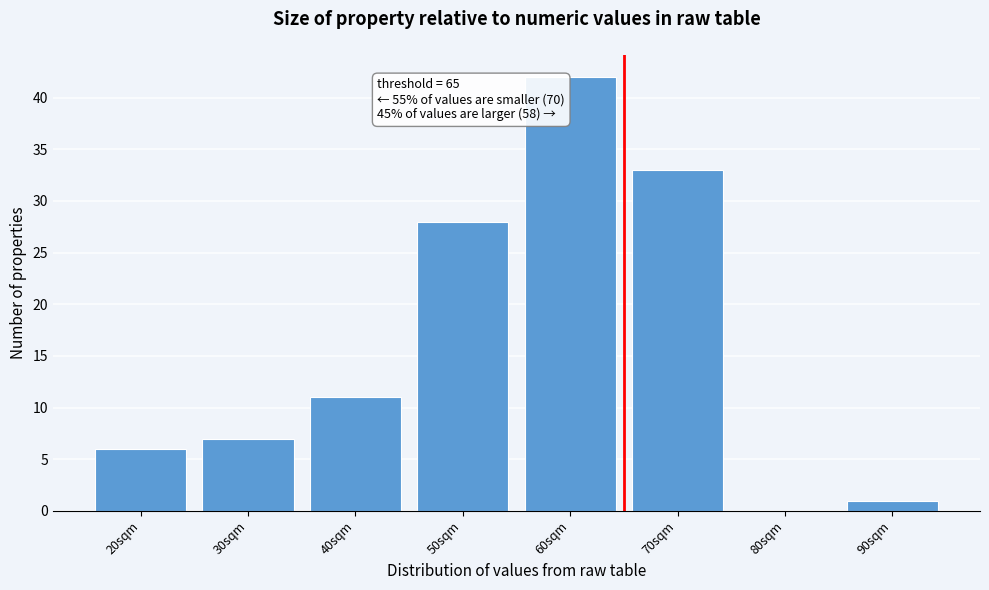

Reading right to left, list all the values displayed in this chart.

90sqm=1	80sqm=0	70sqm=33	60sqm=42	50sqm=28	40sqm=11	30sqm=7	20sqm=6